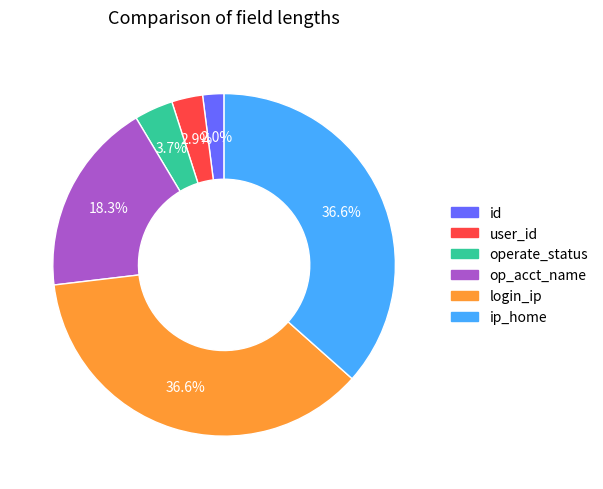

To the nearest percent, what percentage of the pie is user_id?

3%